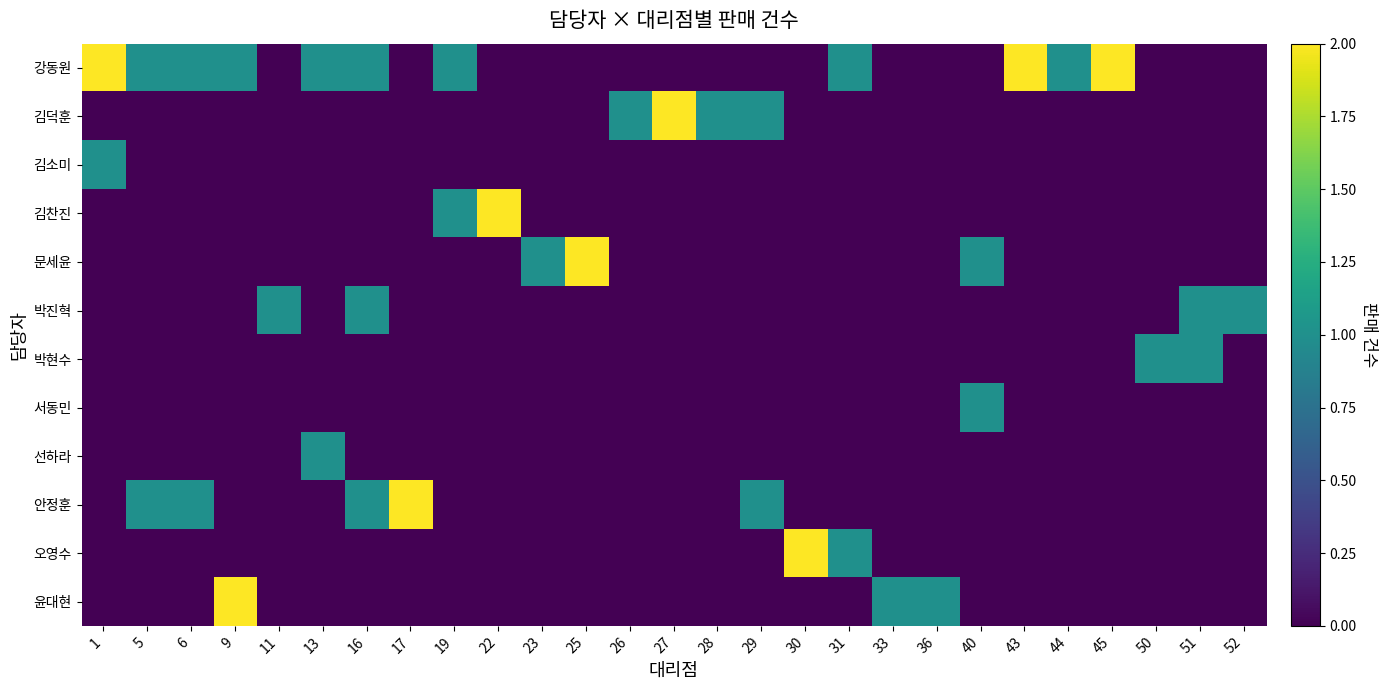

Rank the series at 11 from lowest to highest value.

강동원, 김덕훈, 김소미, 김찬진, 문세윤, 박현수, 서동민, 선하라, 안정훈, 오영수, 윤대현, 박진혁